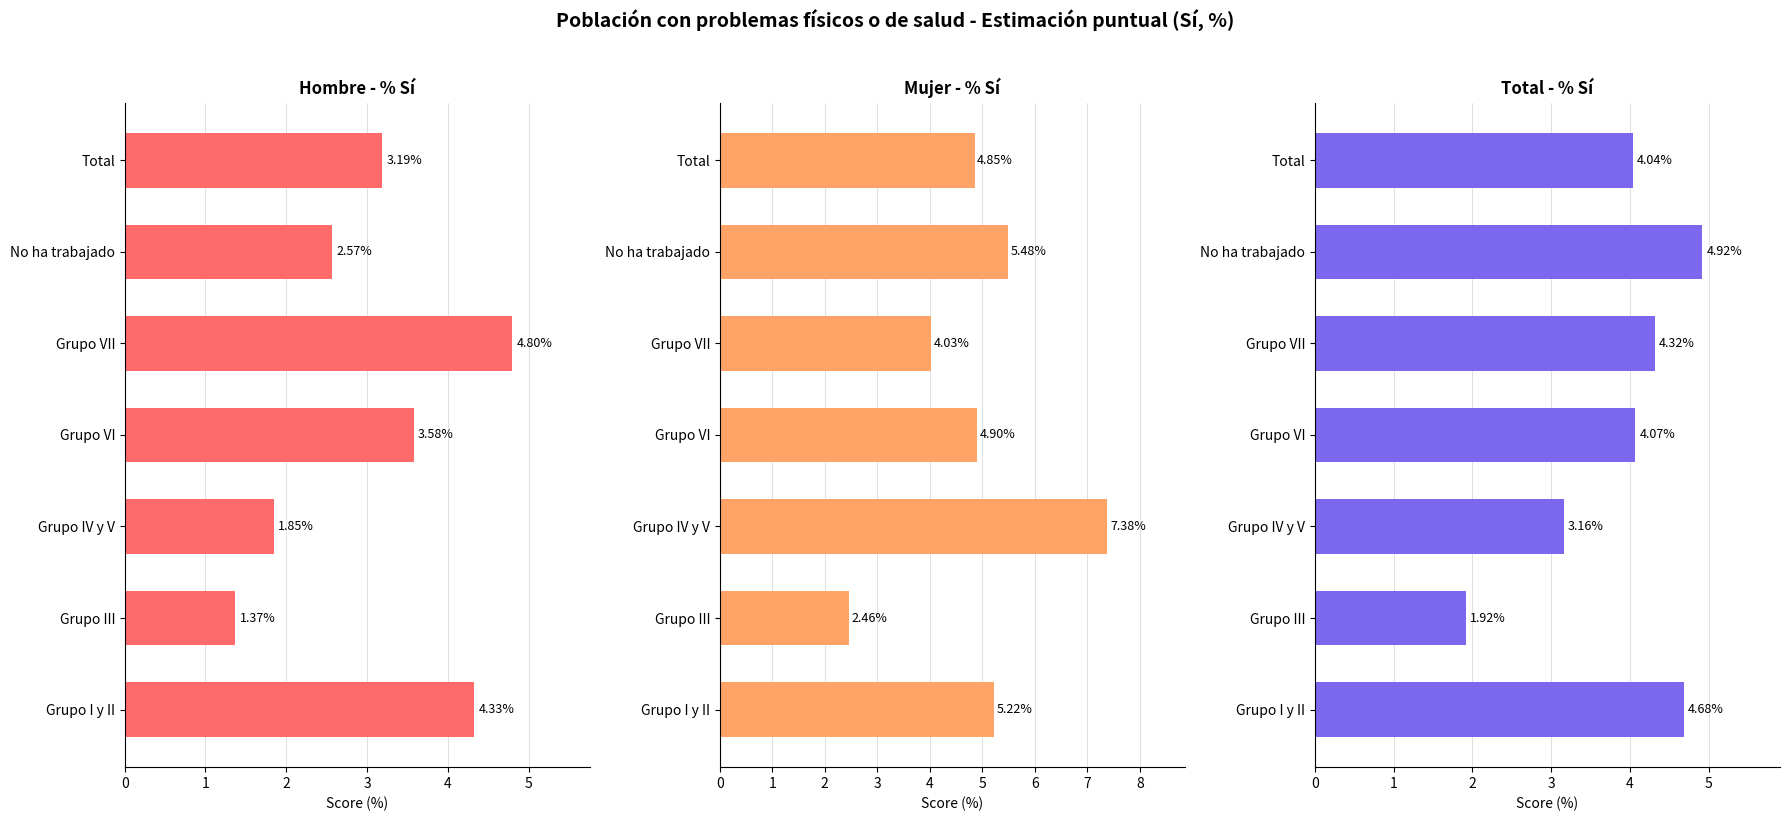

What is the average value of the Total % series?

3.9